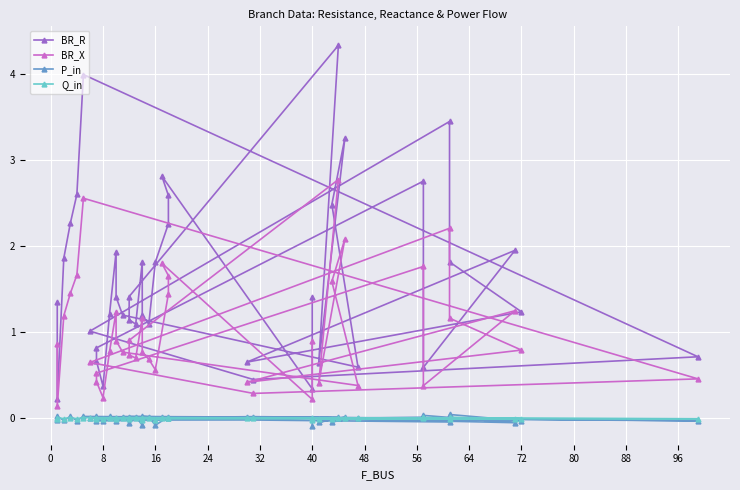

How many values in the Q_in series exceed 0?

23